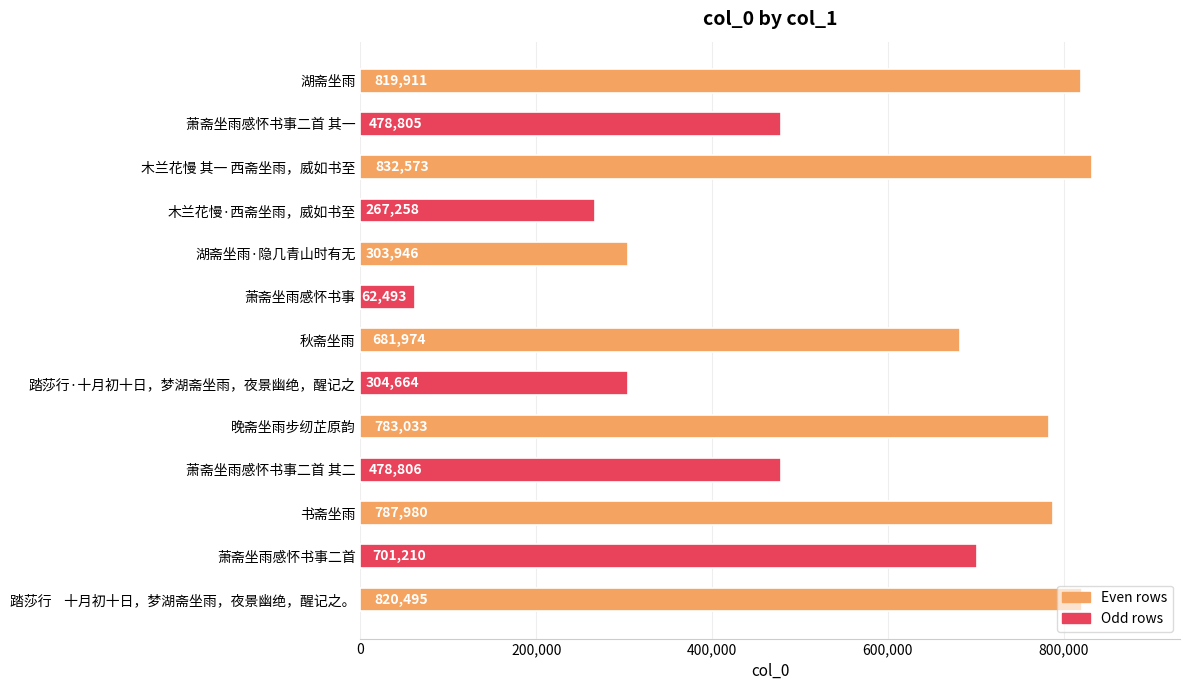

Which label corresponds to the smallest value in the chart?

萧斋坐雨感怀书事